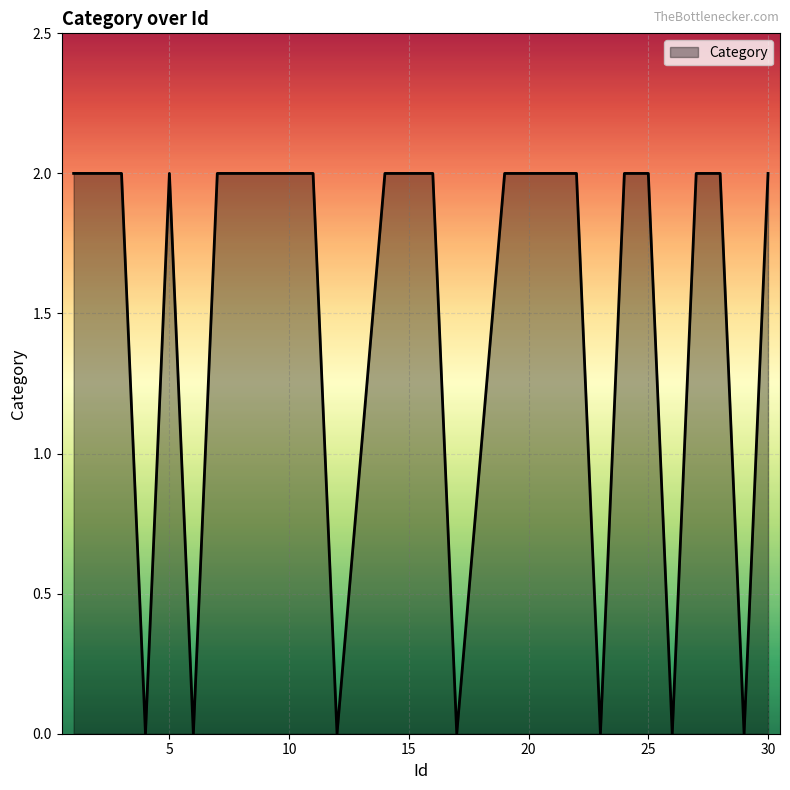

How many lines are shown in the chart?

1